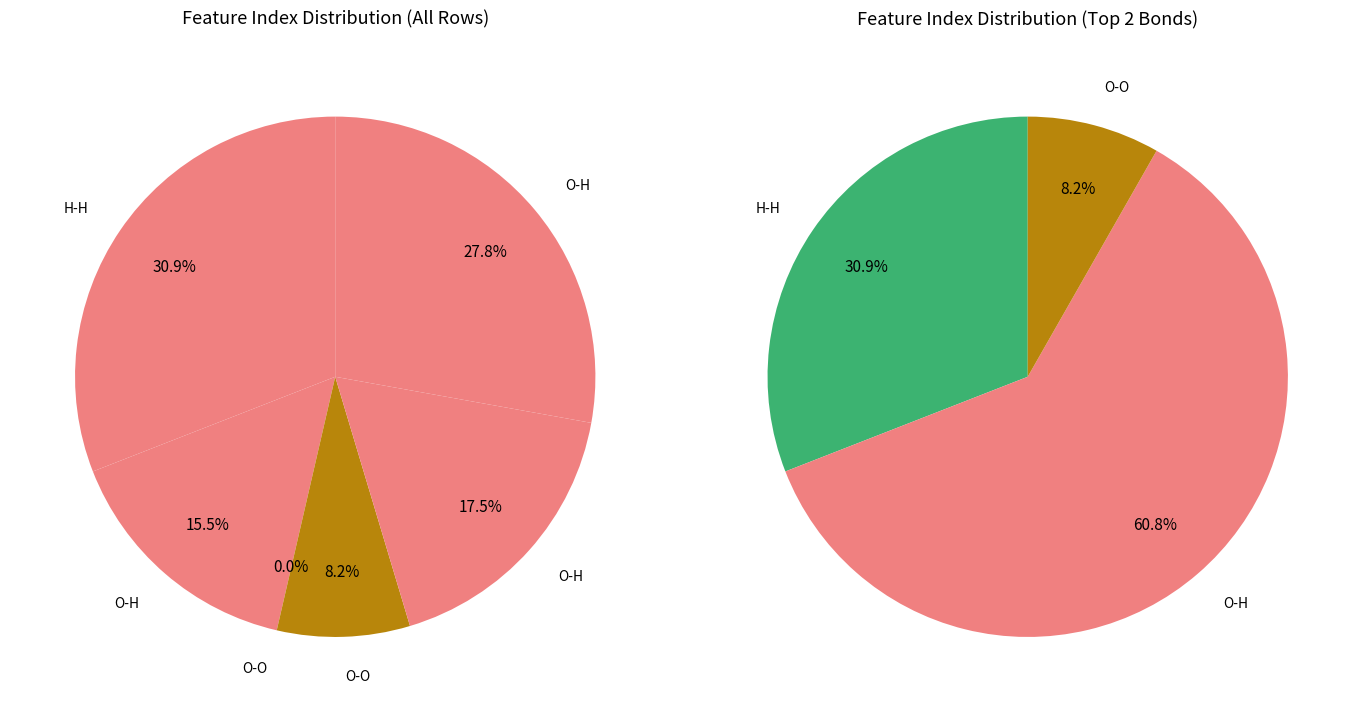

To the nearest percent, what percentage of the pie is Row 5 (O-H)?

28%